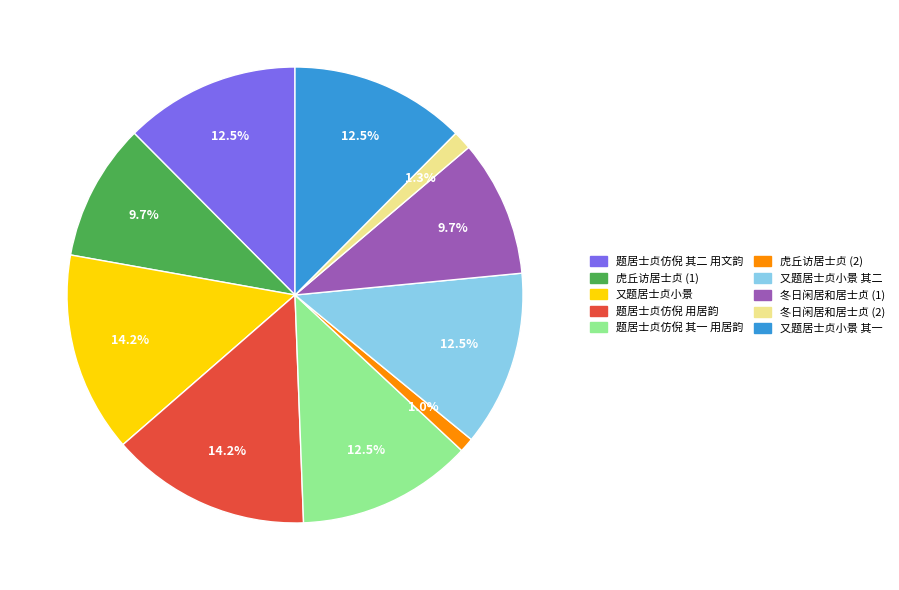

How many slices are in this pie chart?

10